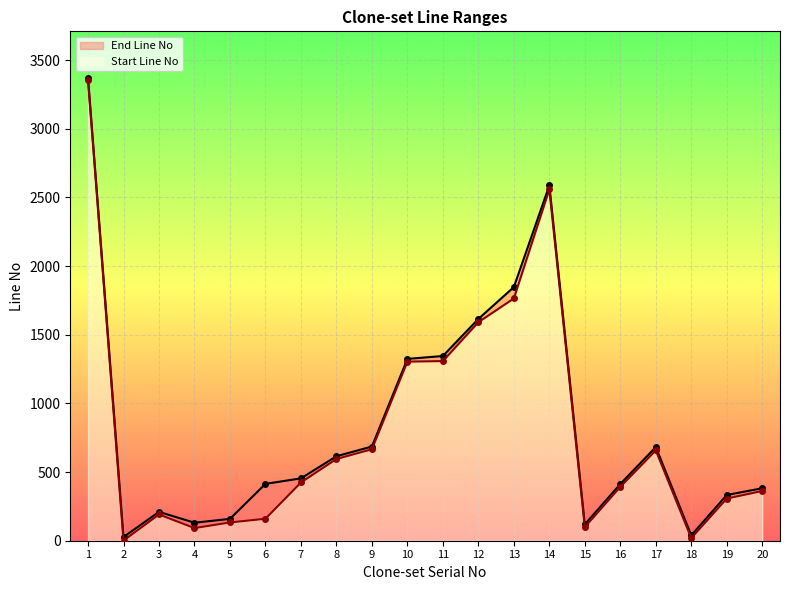

True or false: End Line No and Start Line No intersect in this chart.

False